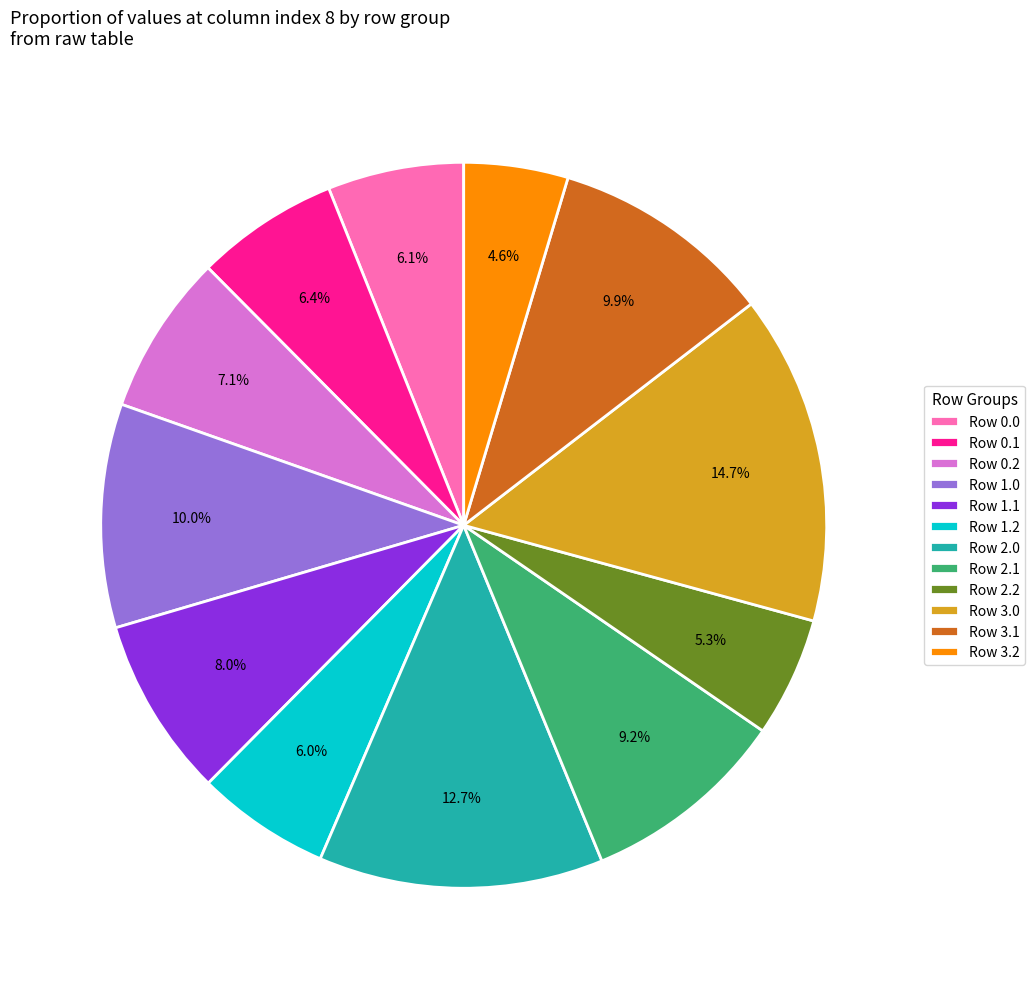

Count the number of slices in the pie.

12